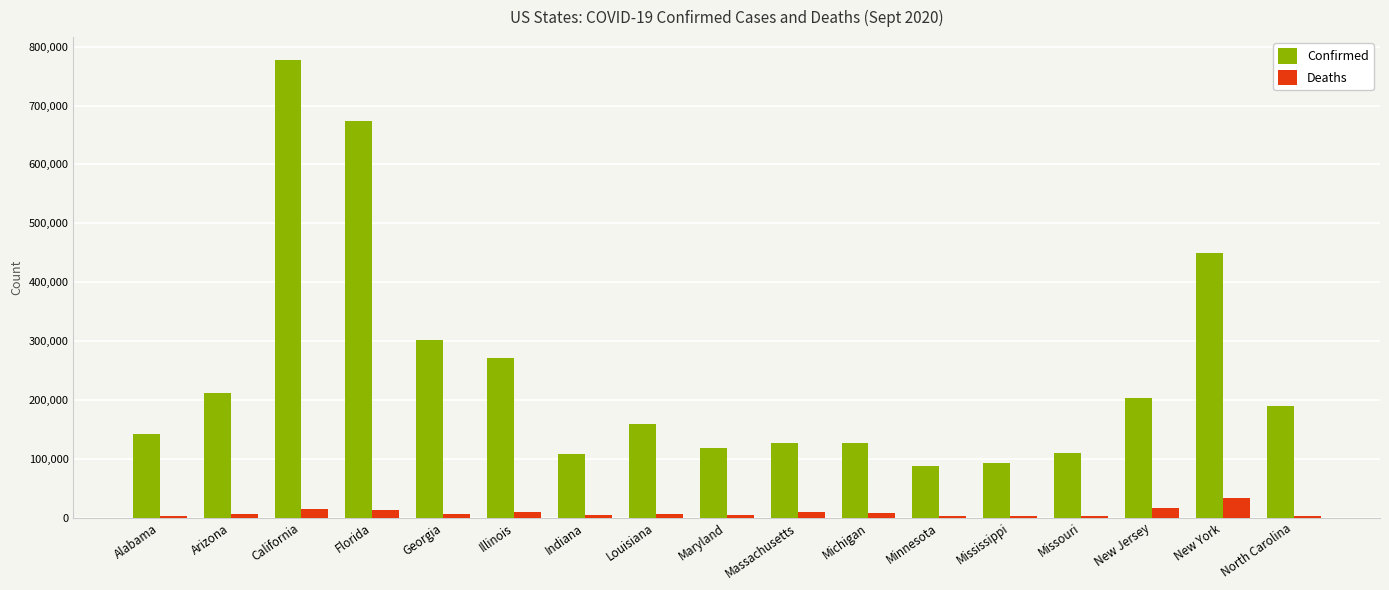

Between Georgia and North Carolina, which series saw the biggest shift?

Confirmed